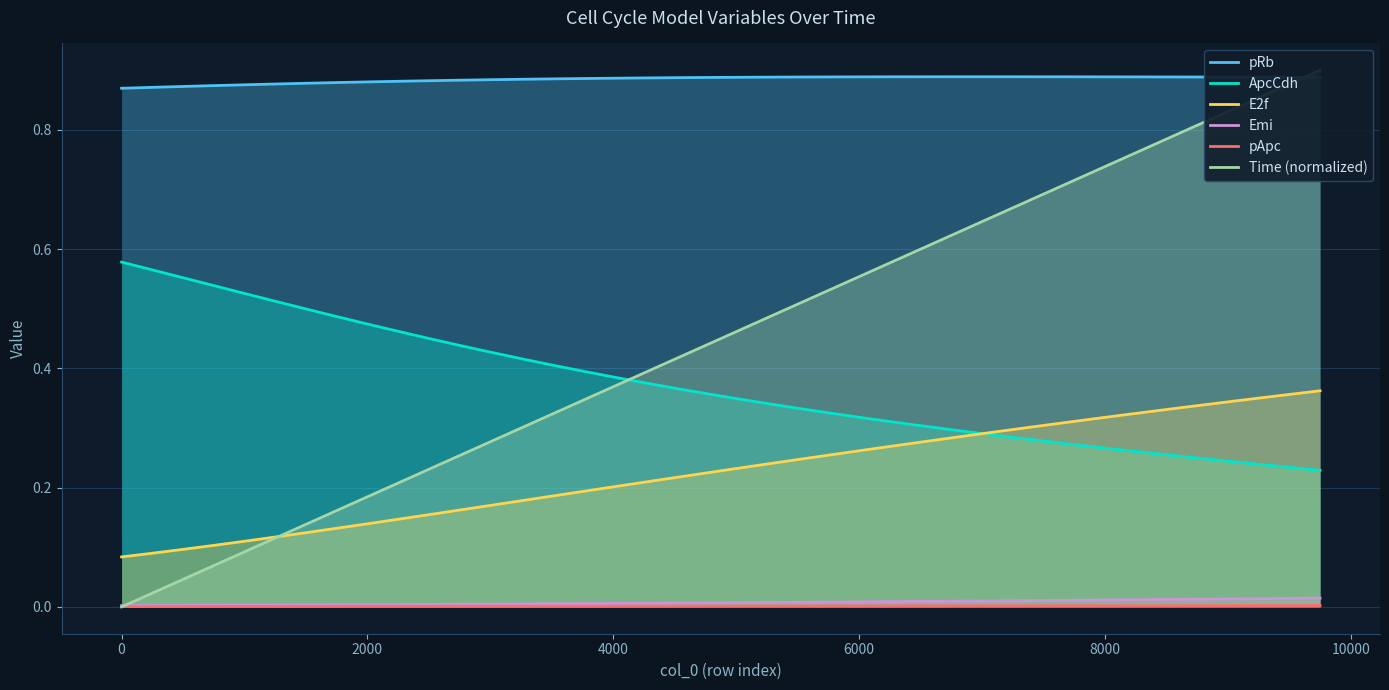

True or false: Emi and E2f cross at least once.

False